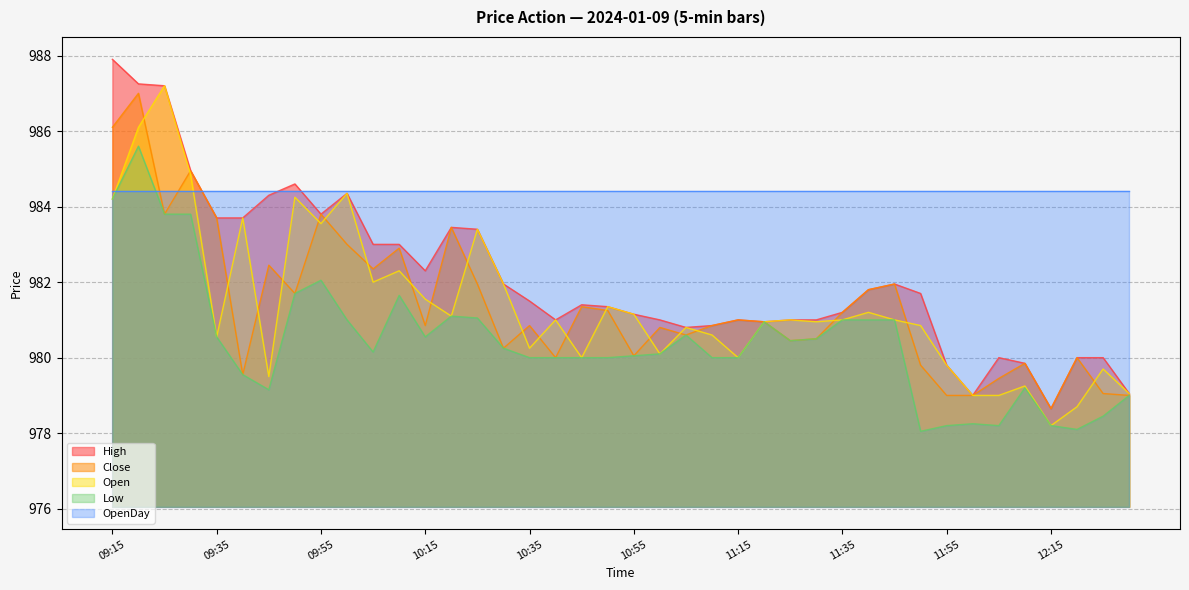

The value of Close at 10:30 is 601.5. True or false?

False